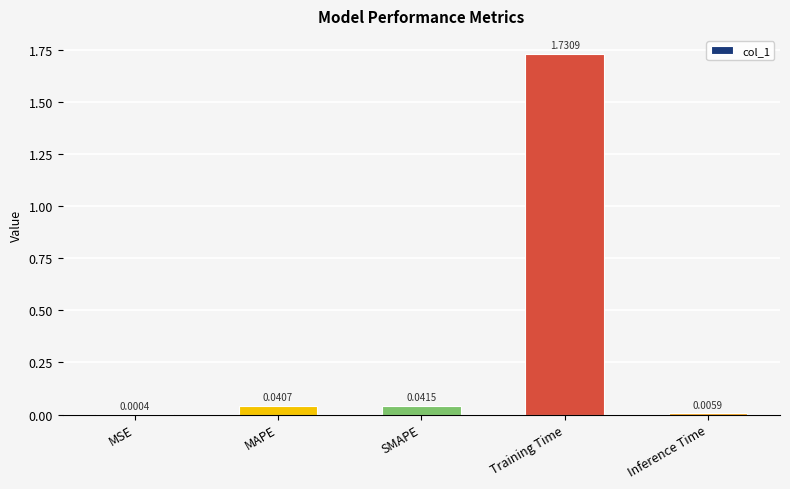

Which label corresponds to the largest value in the chart?

Training Time